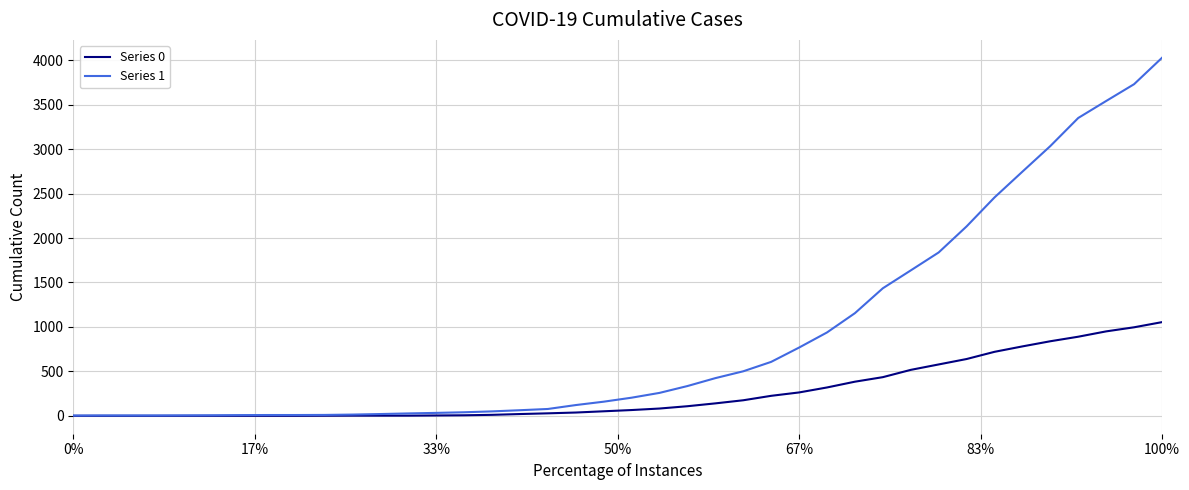

Which series has the largest total across all categories?

Series 1